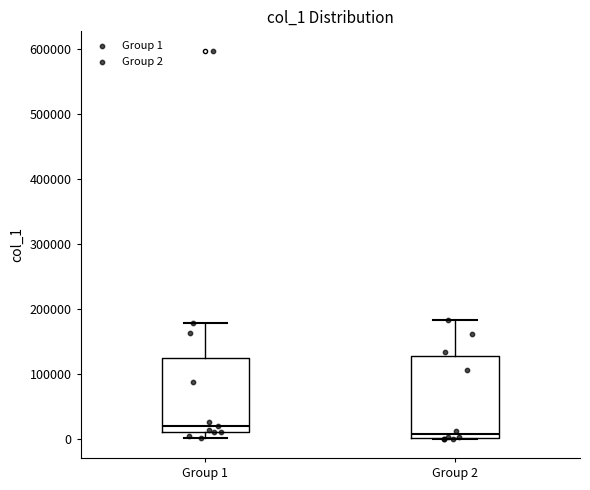

Which box is the tallest, from its lower edge to its upper edge?

Group 2